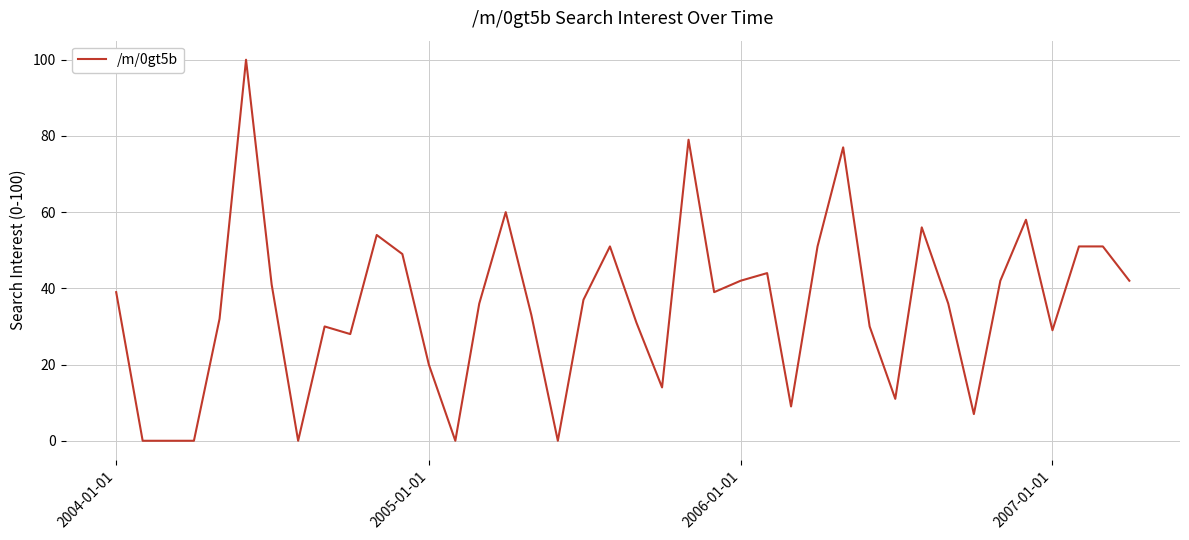

What is the difference between the maximum and minimum values?

100